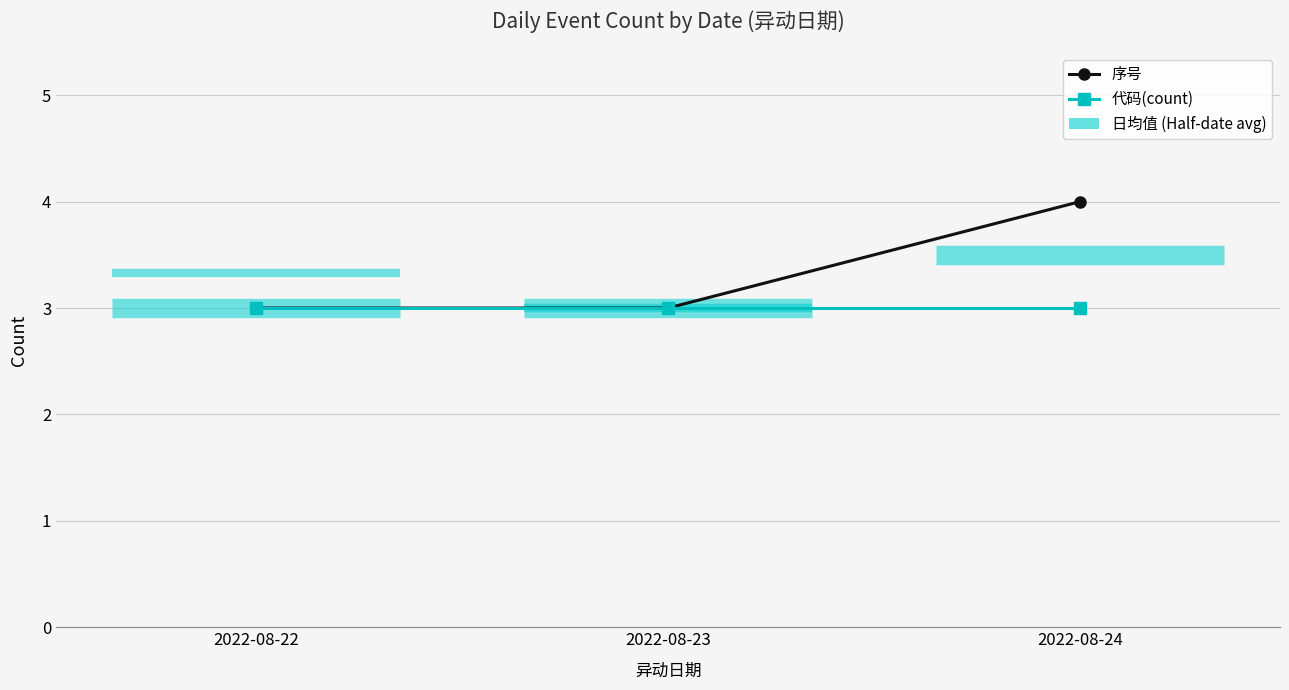

List the series in order of their peak value, lowest first.

代码(count), 序号